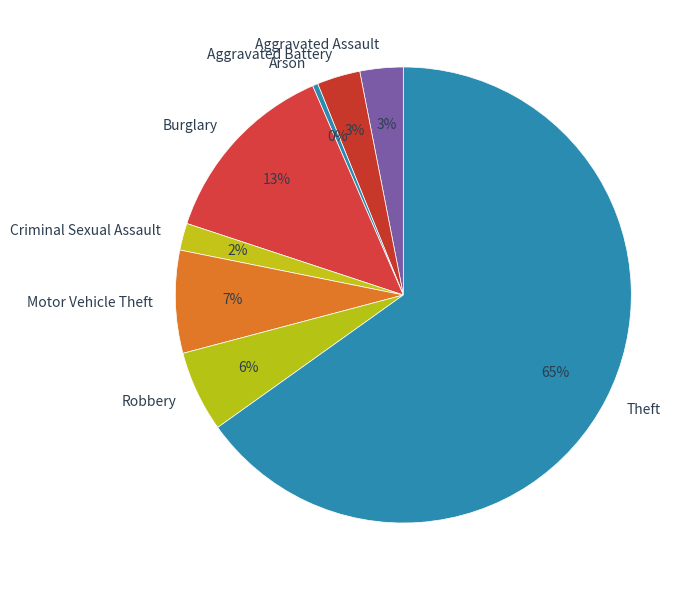

To the nearest percent, what is the average slice percentage?

12%